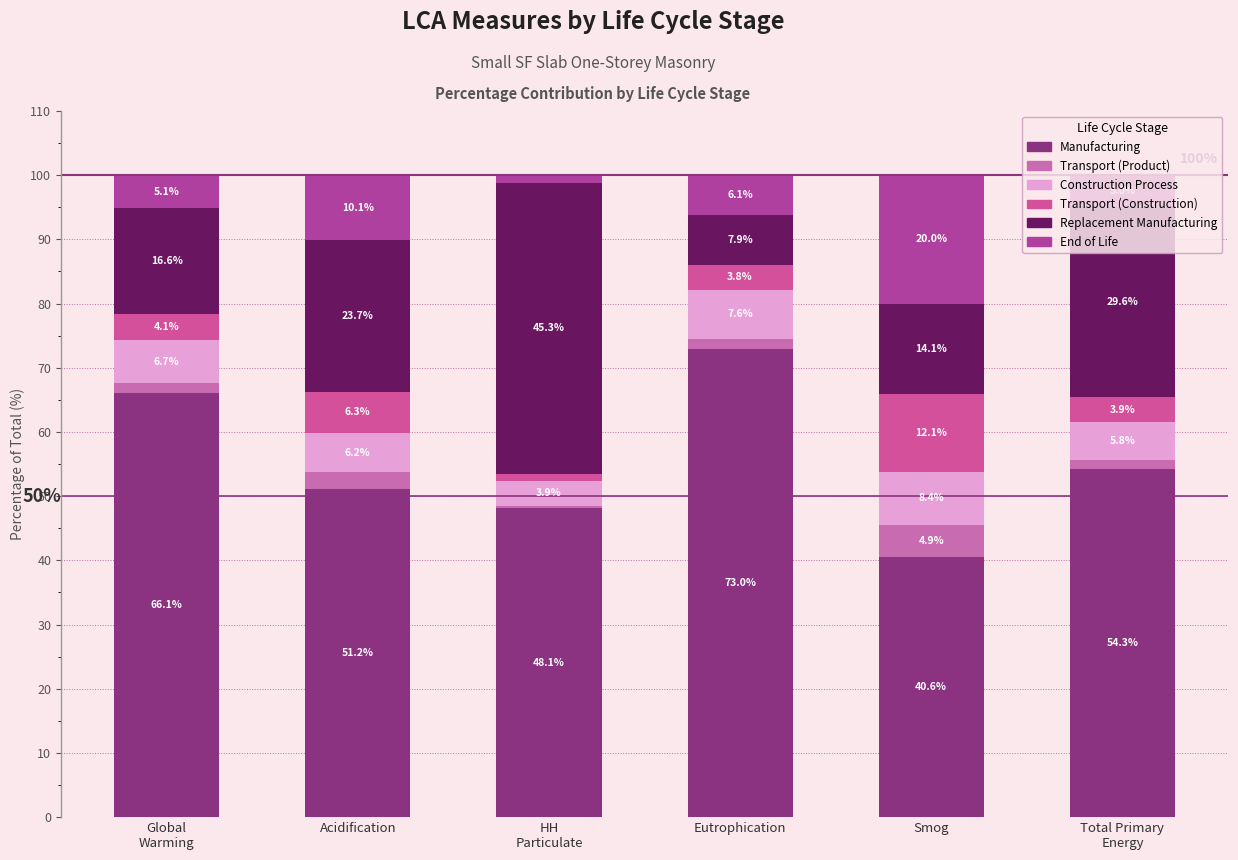

Is it true that Manufacturing equals 66.1 at Global
Warming?

True